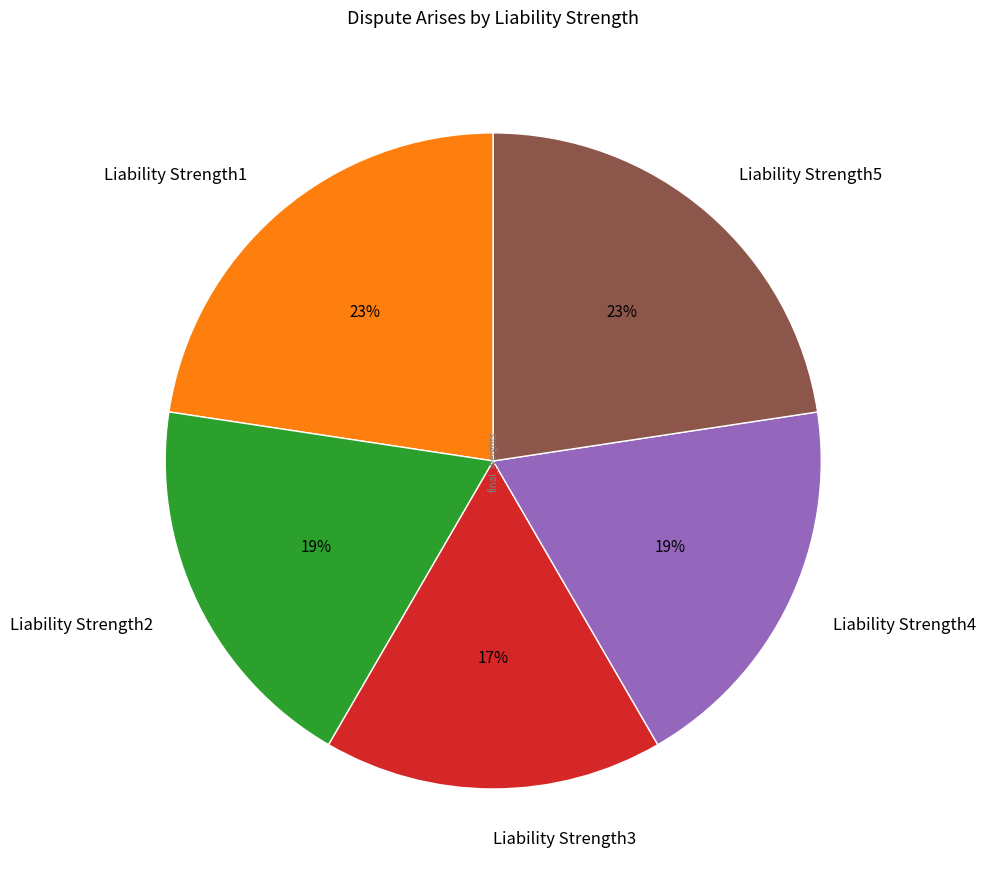

To the nearest percent, what portion does Liability Strength1 represent?

23%